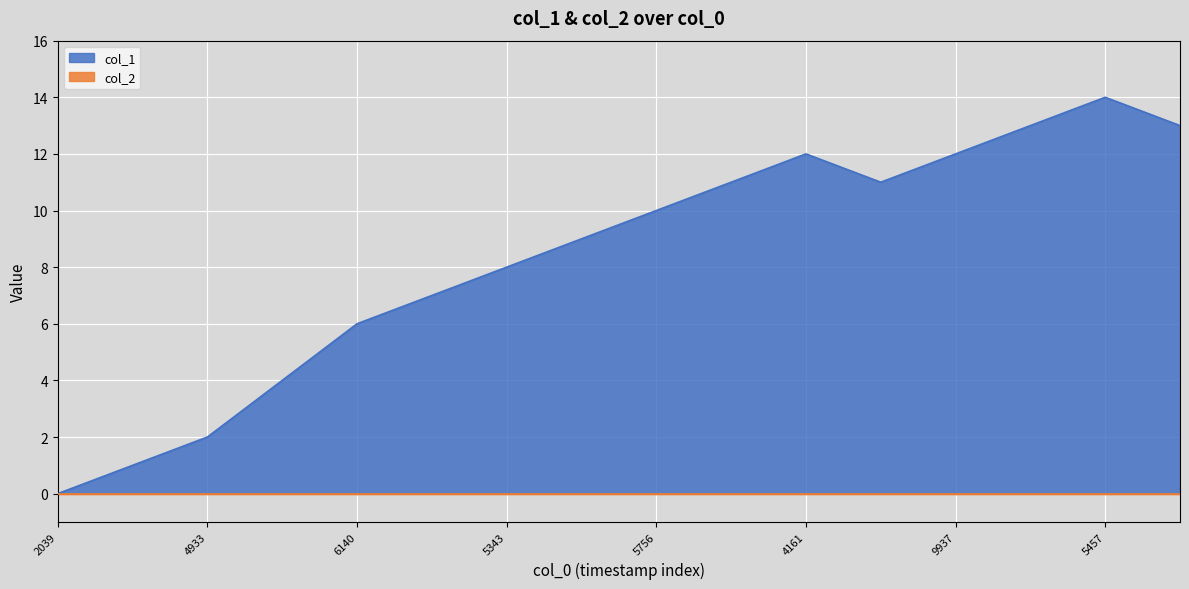

How many interior local valleys (lower than both neighbors) does the data have?

1